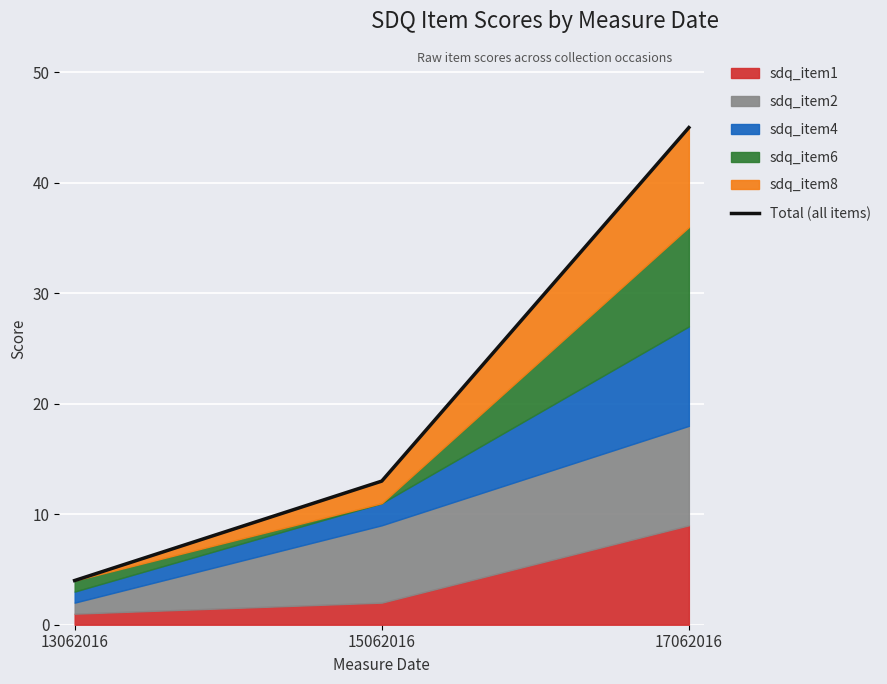

What is the sum of the values at 17062016 and 15062016?

58